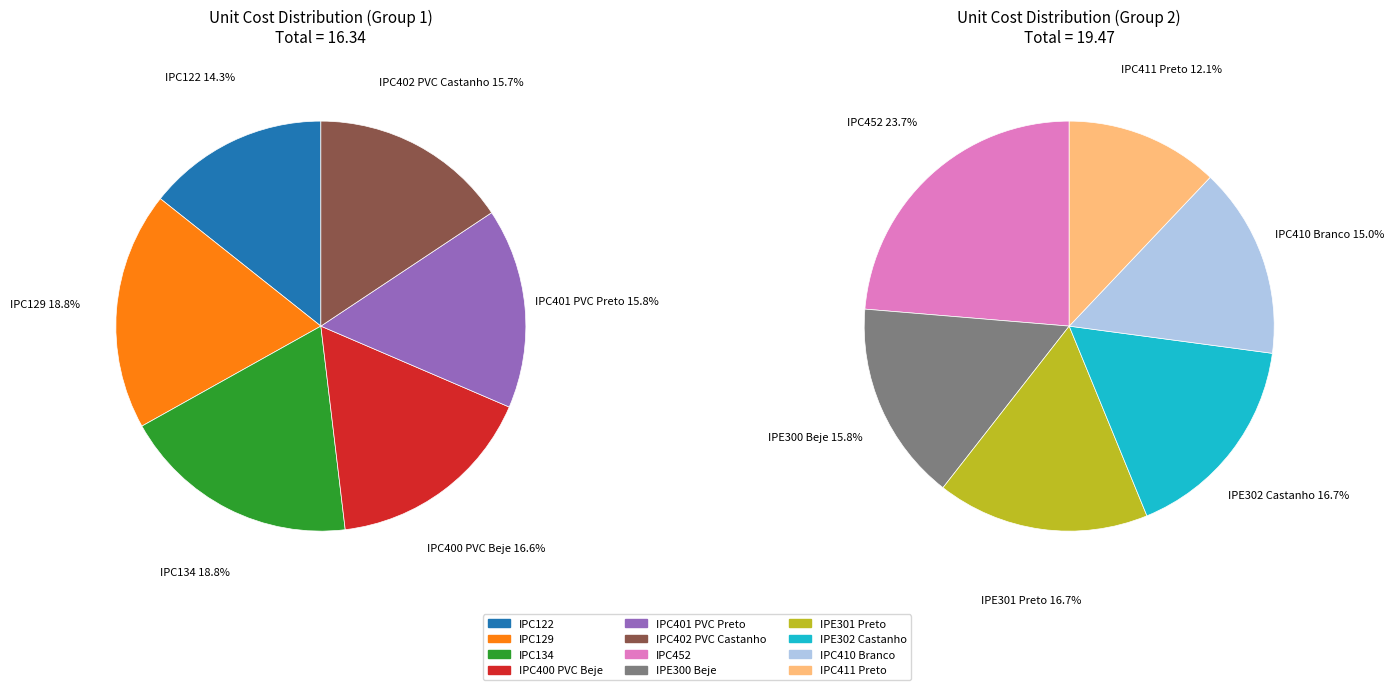

Rank the categories by value from highest to lowest.

IPC452, IPE301 Preto, IPE302 Castanho, IPC129, IPC134, IPE300 Beje, IPC410 Branco, IPC400 PVC Beje, IPC401 PVC Preto, IPC402 PVC Castanho, IPC411 Preto, IPC122